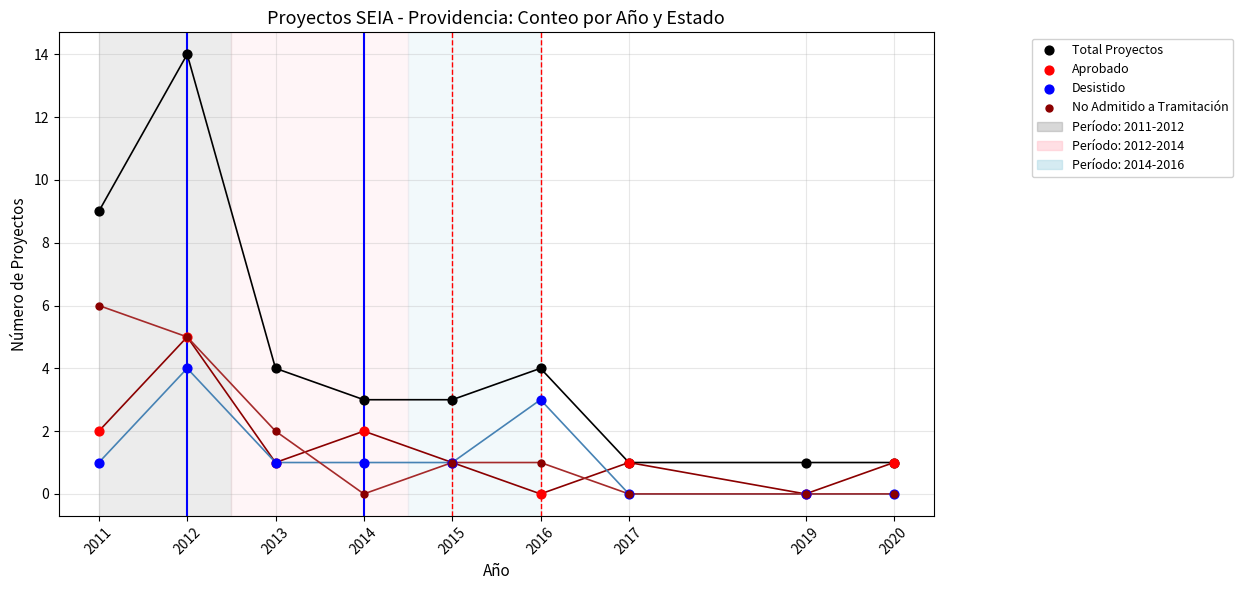

In the Total Proyectos series, what Y value is closest to 7?

9